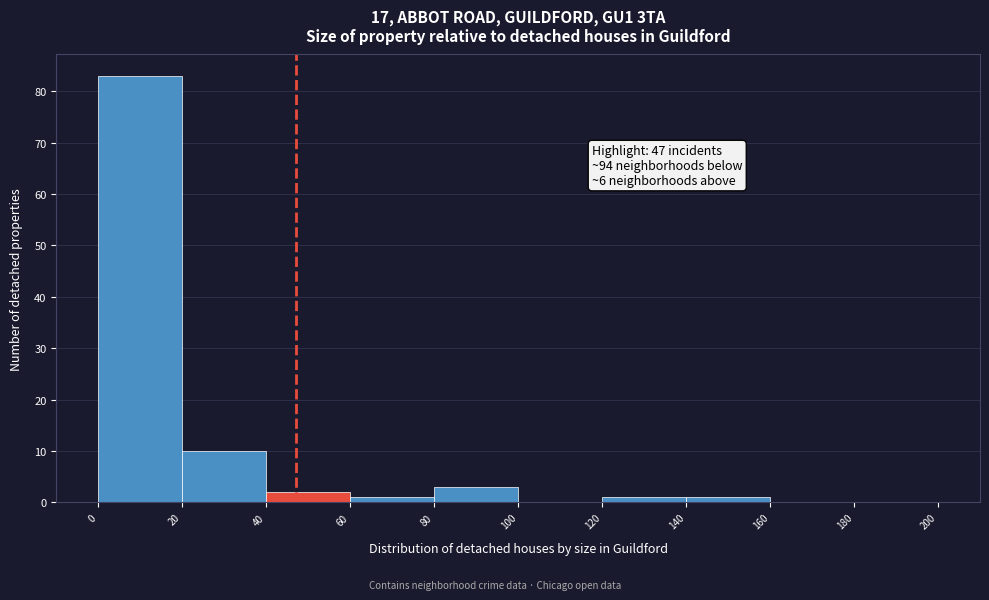

Over which range of the x-axis is the bar tallest?

0 to 20